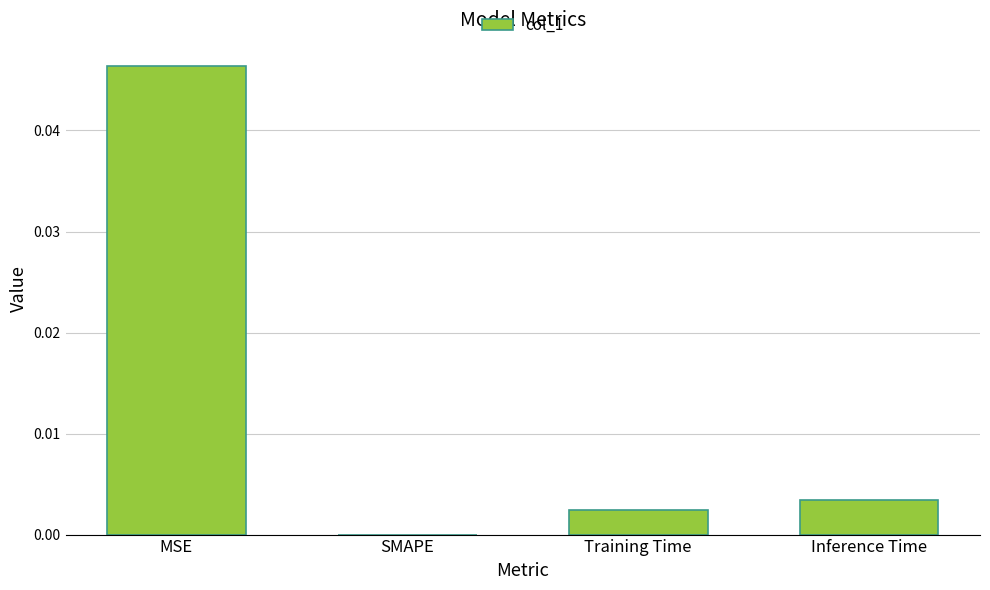

How many series are shown in this chart?

1